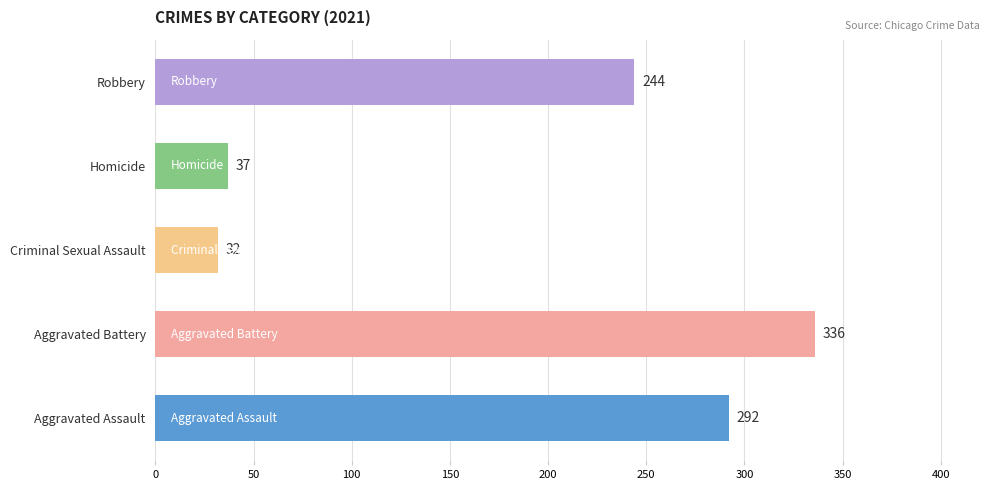

What is the difference between the maximum and minimum values?

304